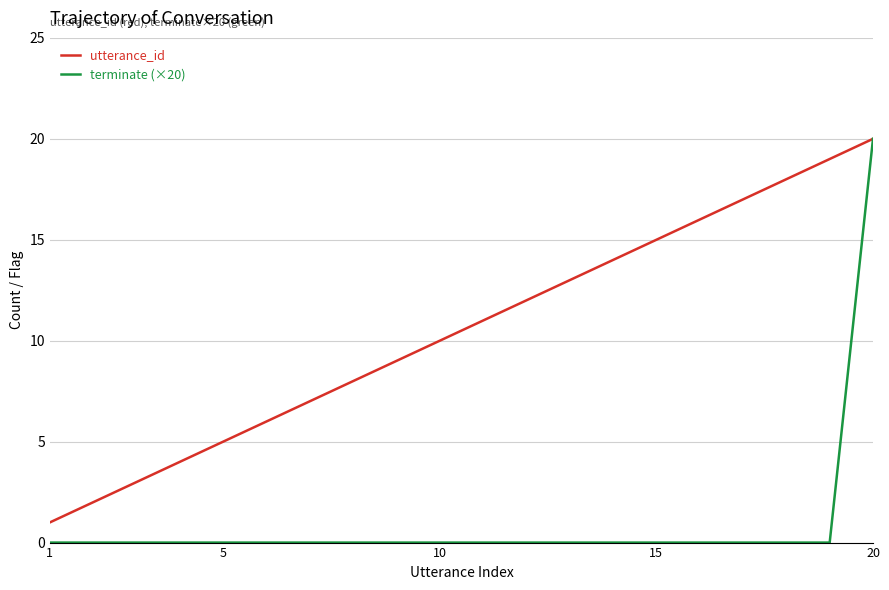

Does the chart display data point markers on the line(s)?

No